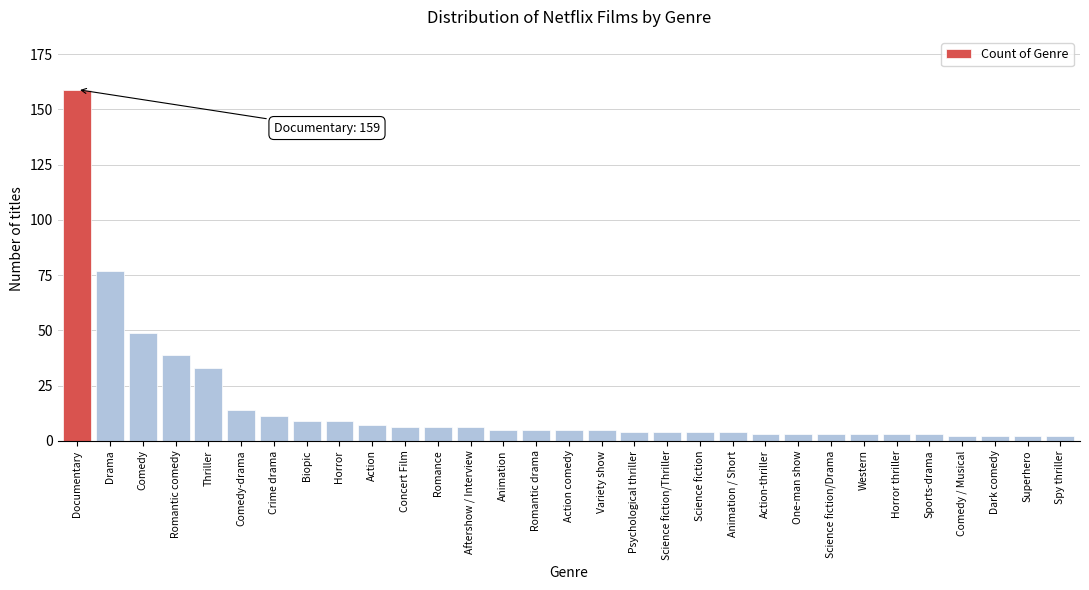

Where is the data nearest to the value 80?

Drama